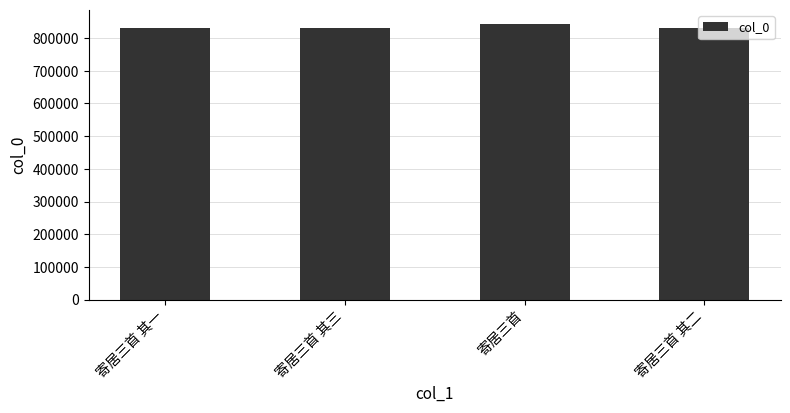

How many series are shown in this chart?

1